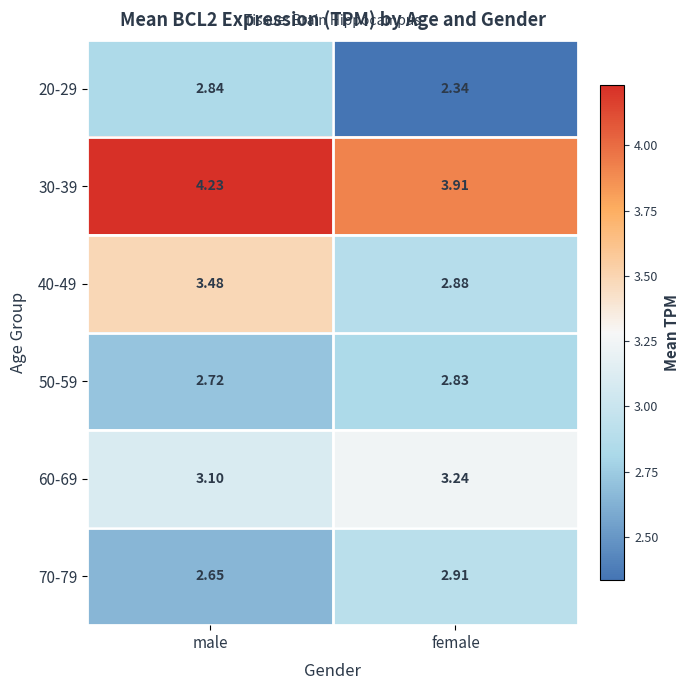

Which label corresponds to the smallest value in the chart?

female